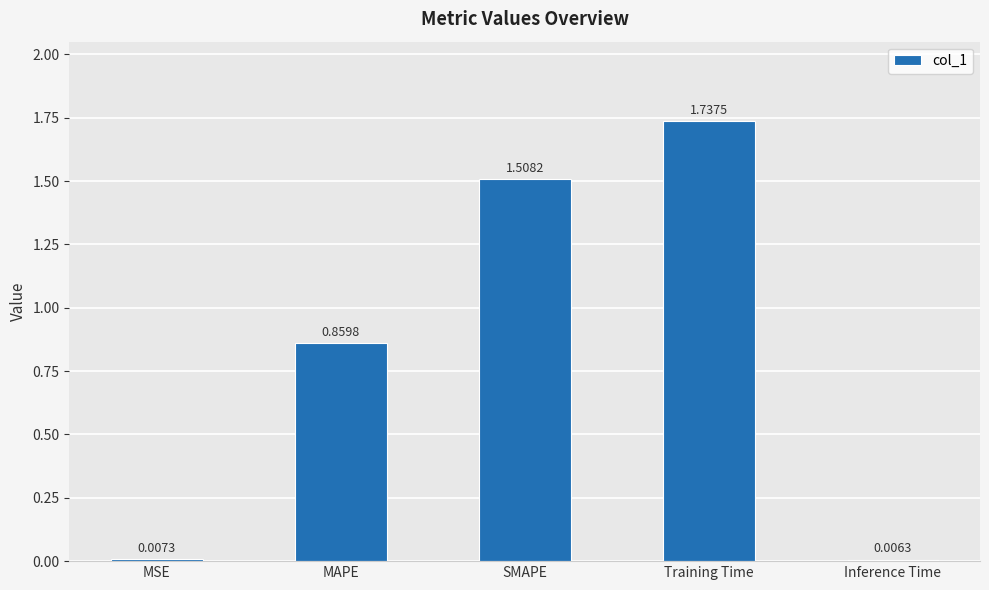

The chart shows a value of 1.0 at SMAPE. True or false?

False